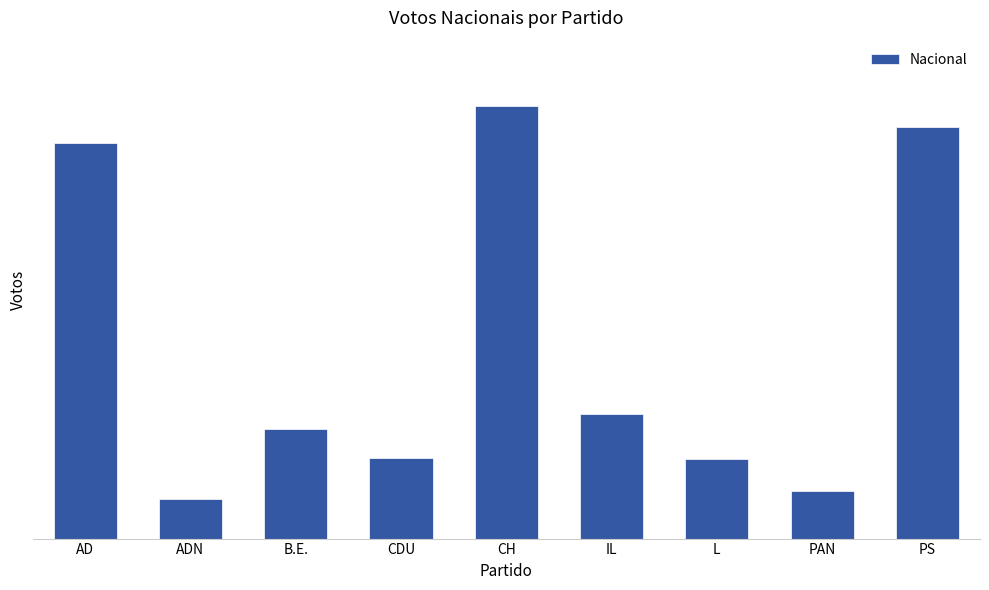

What is the label of the 7th bar from the left?

L